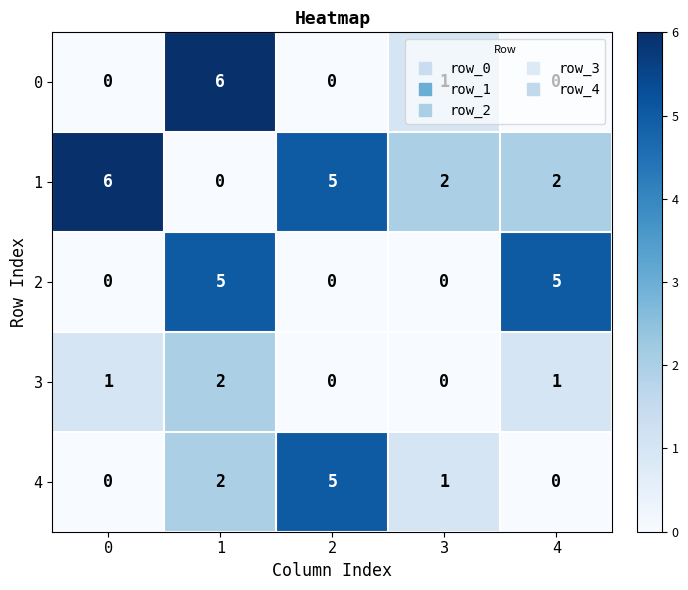

Count the 0 values in the range 0 to 1.

4